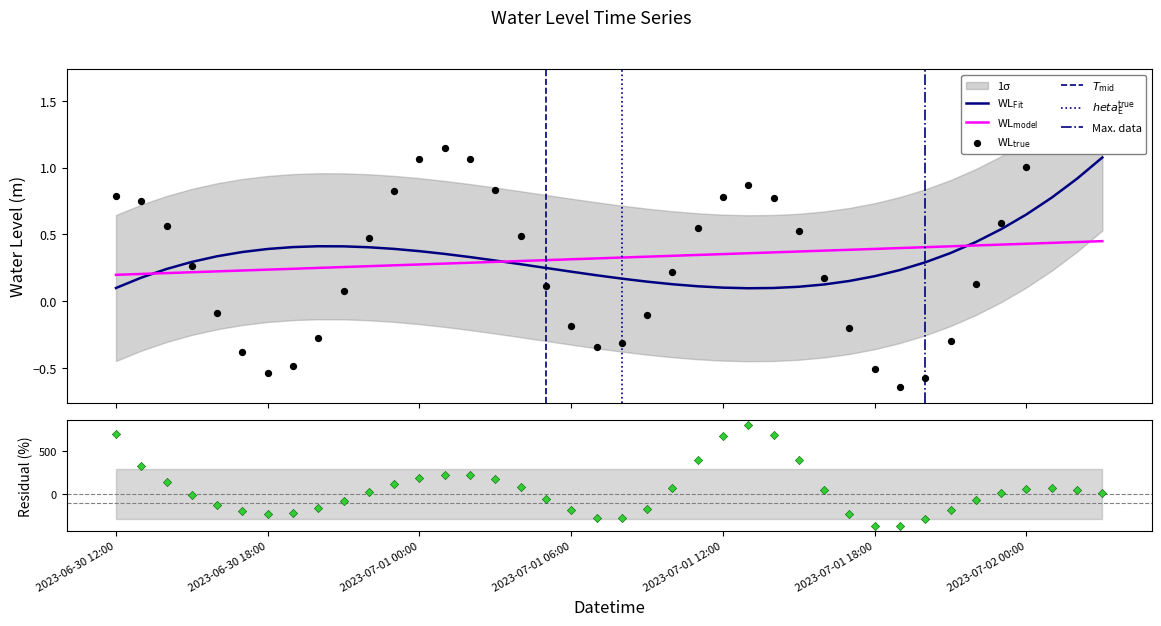

Between 2023-06-30 23:00 and 2023-06-30 19:00, which is larger?

2023-06-30 23:00